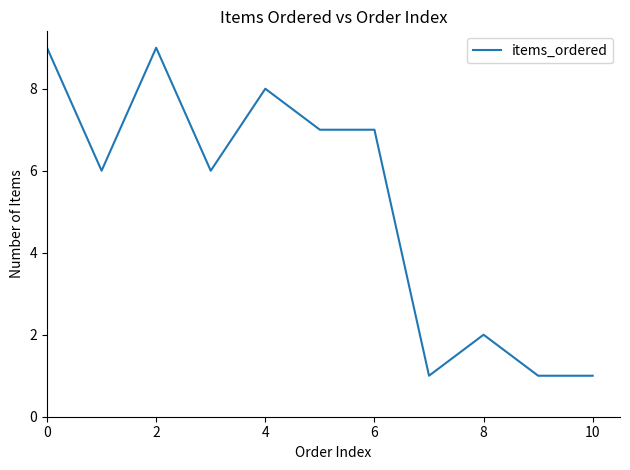

What is the difference between the maximum and minimum values?

8